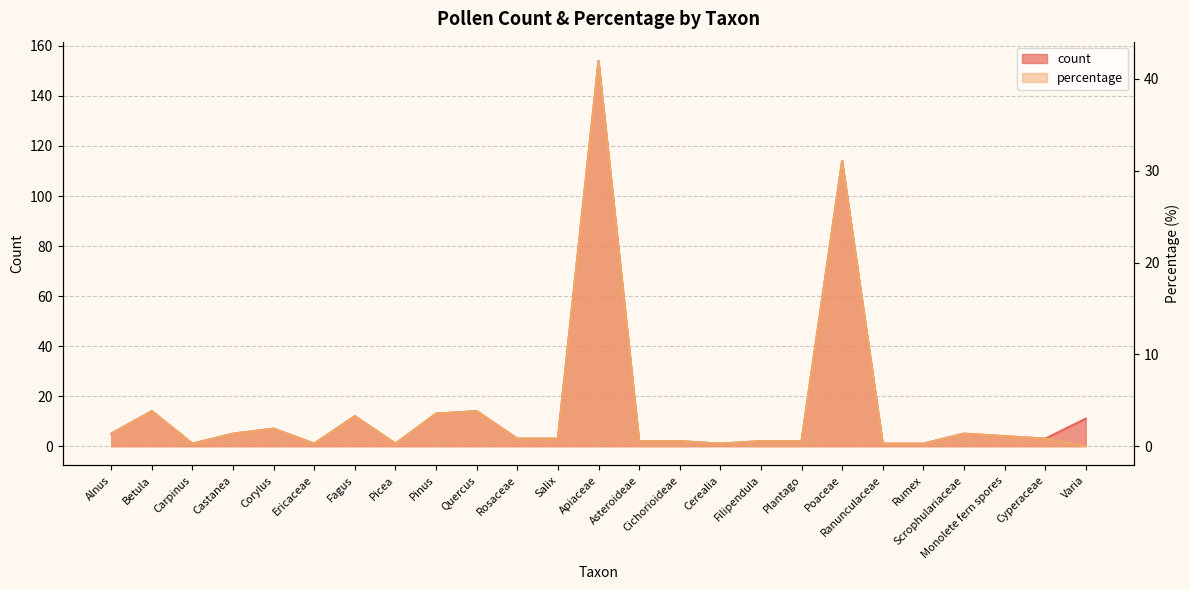

Does the chart have visible grid lines?

Yes